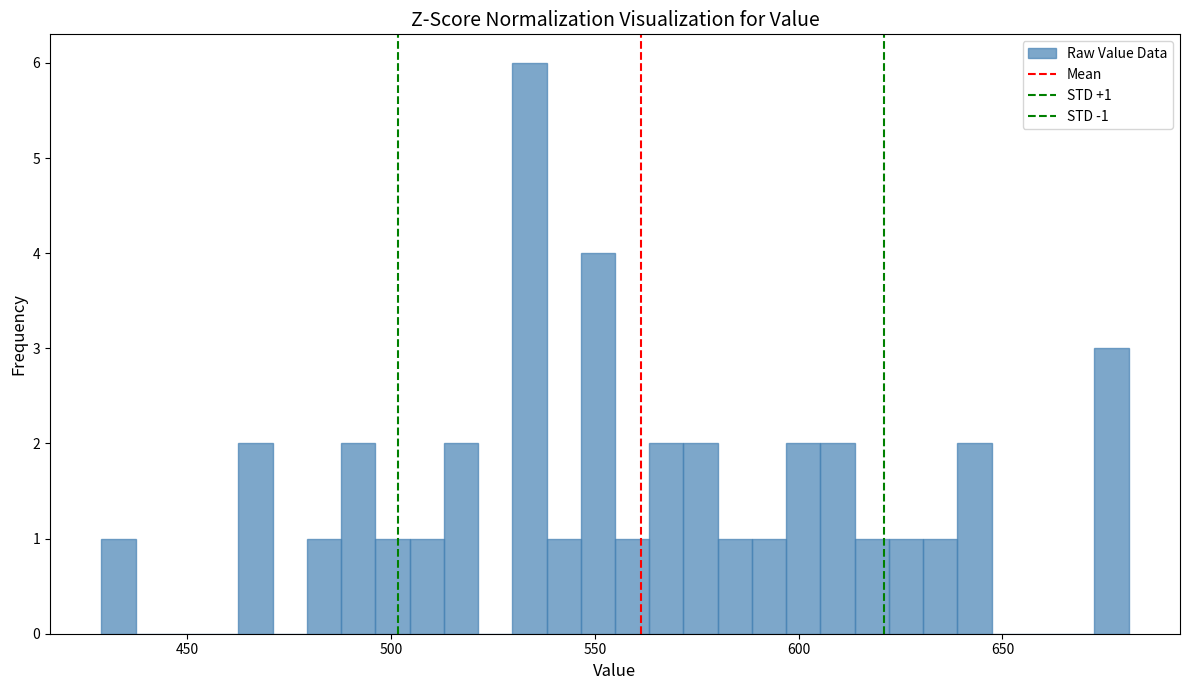

Read against the x-axis, roughly where is the centre of the tallest bar?

535